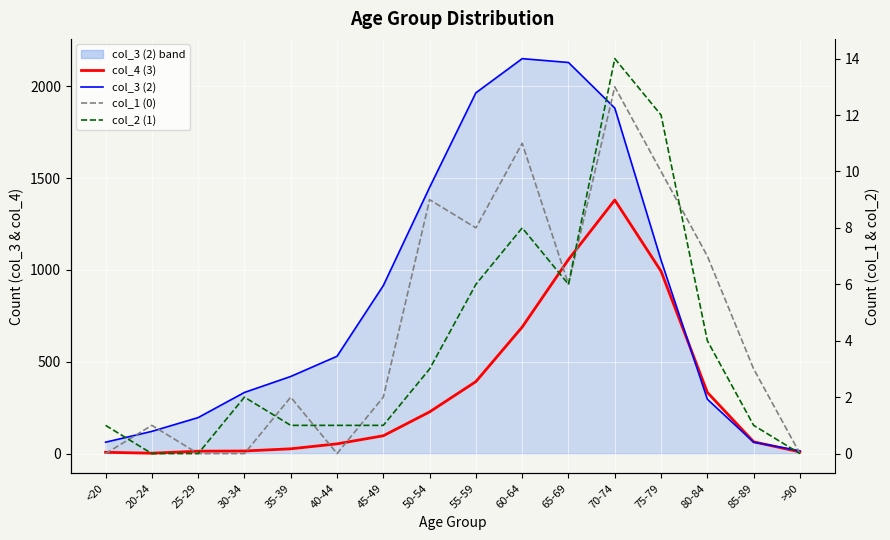

What is the label of the 6th point from the right?

65-69